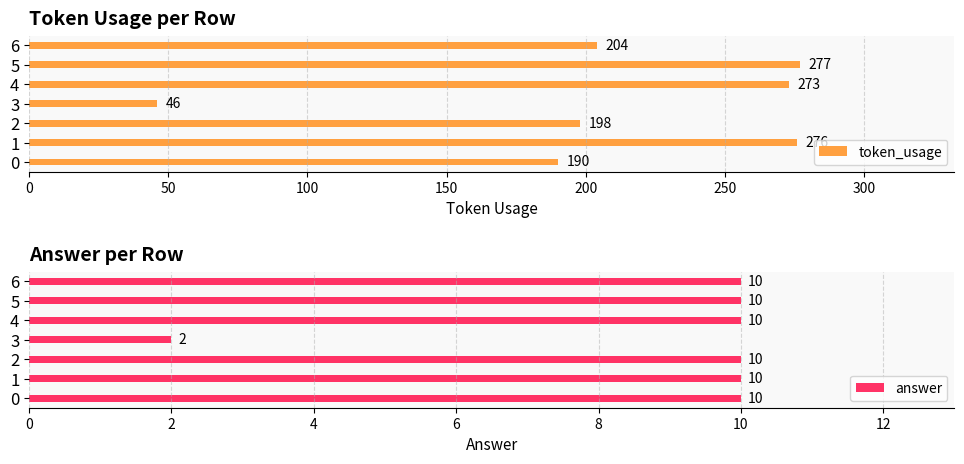

Rank the series by their average value, from lowest to highest.

answer, token_usage